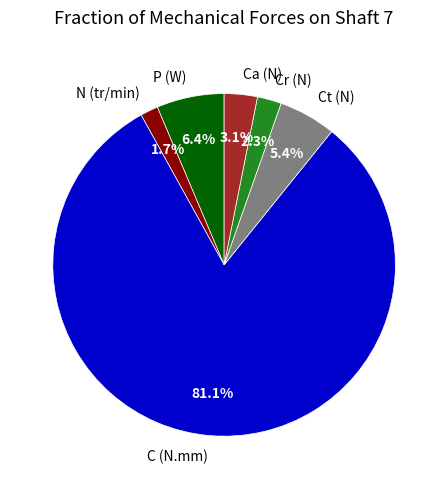

The Ca (N) slice represents 3% of the pie. True or false?

True